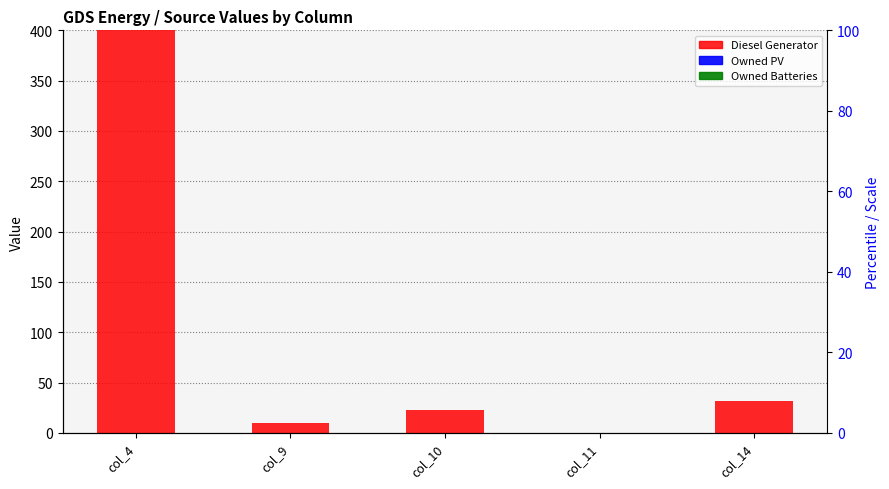

Are the bars horizontal?

No